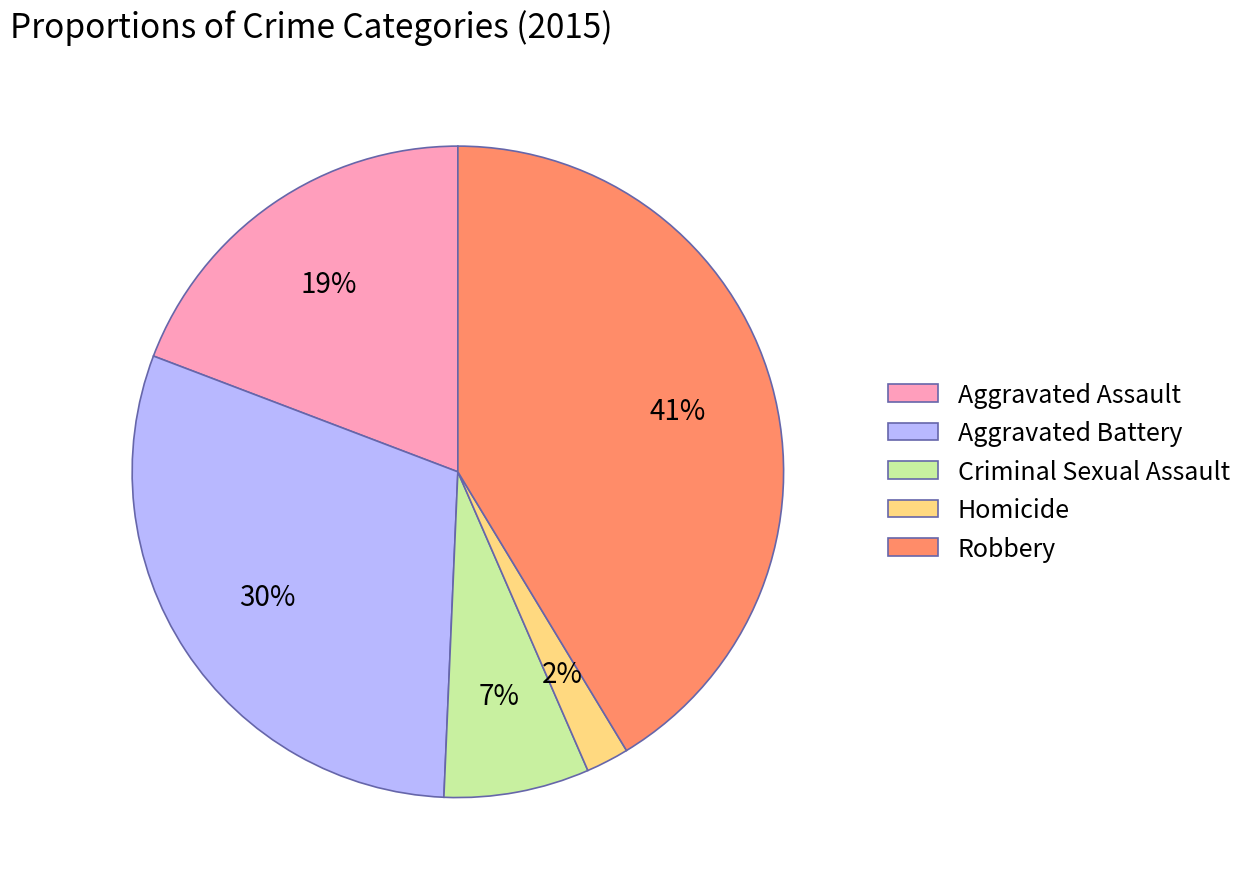

The Aggravated Assault slice represents 19% of the pie. True or false?

True